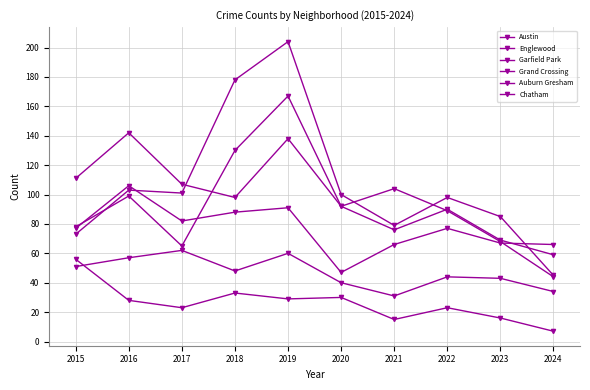

True or false: Grand Crossing has more than 2 interior local peaks.

True